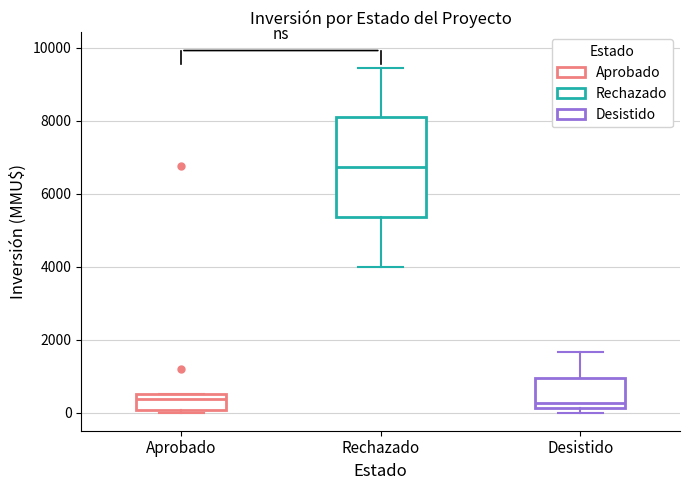

Reading left to right, transcribe this box plot: for each box, give where its median line is, the range the box spans, and where its two whiskers end, as read against the y-axis. The values are not printed on the chart, so give them approximately, as read against the axis.

Aprobado: median 400, box 0 to 600, whiskers 0 (just below the box's lower edge) to 600
Rechazado: median 6800, box 5400 to 8000, whiskers 4000 to 9400
Desistido: median 200 (just above the box's lower edge), box 200 to 1000, whiskers 0 to 1600